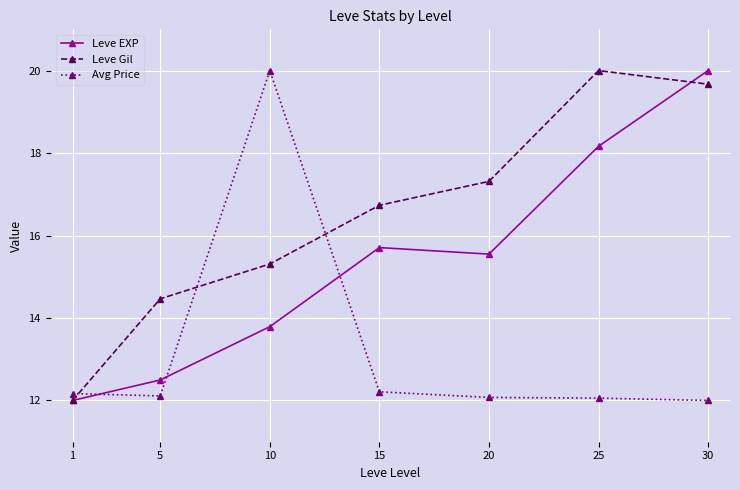

The value of Avg Price at 30 is 7.2. True or false?

False